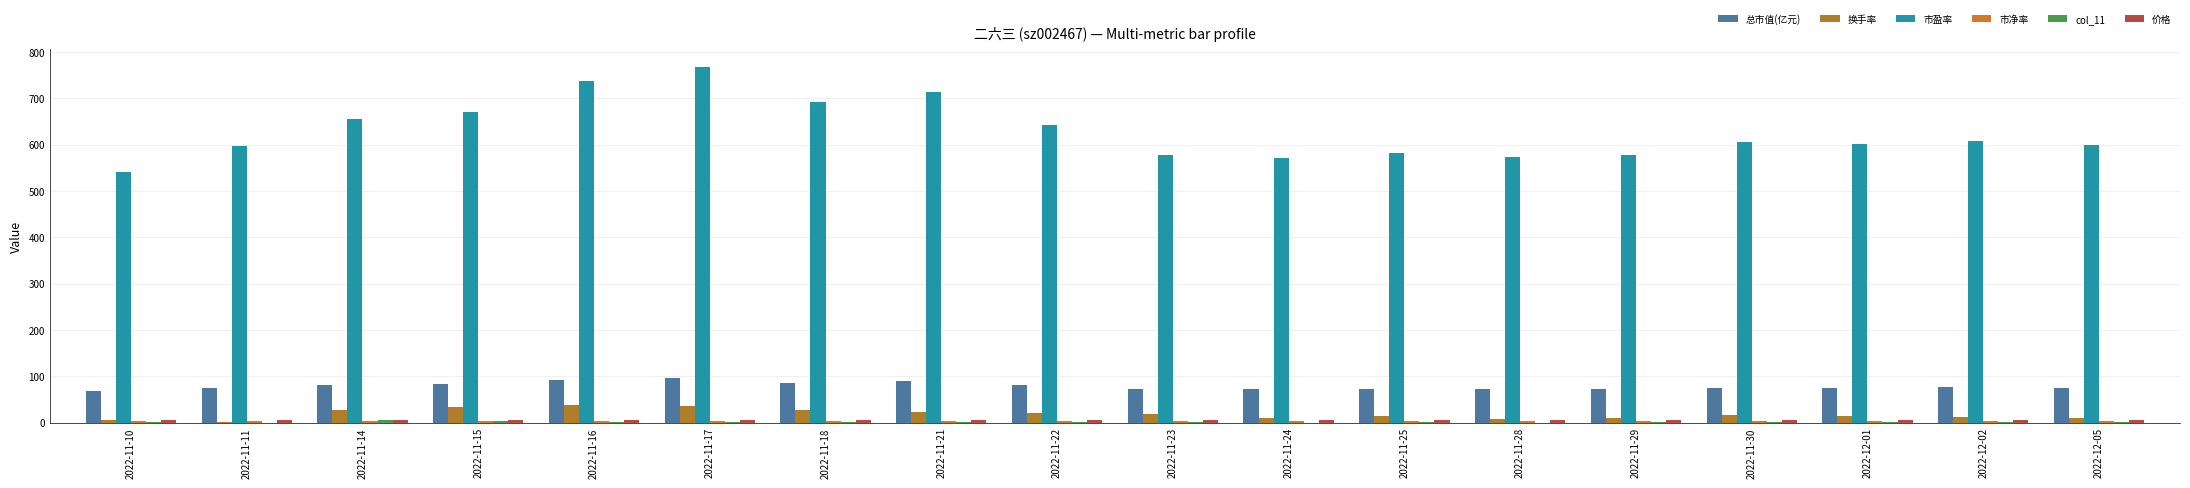

What is the value of the col_11 bar at the 11th from the left?

0.4